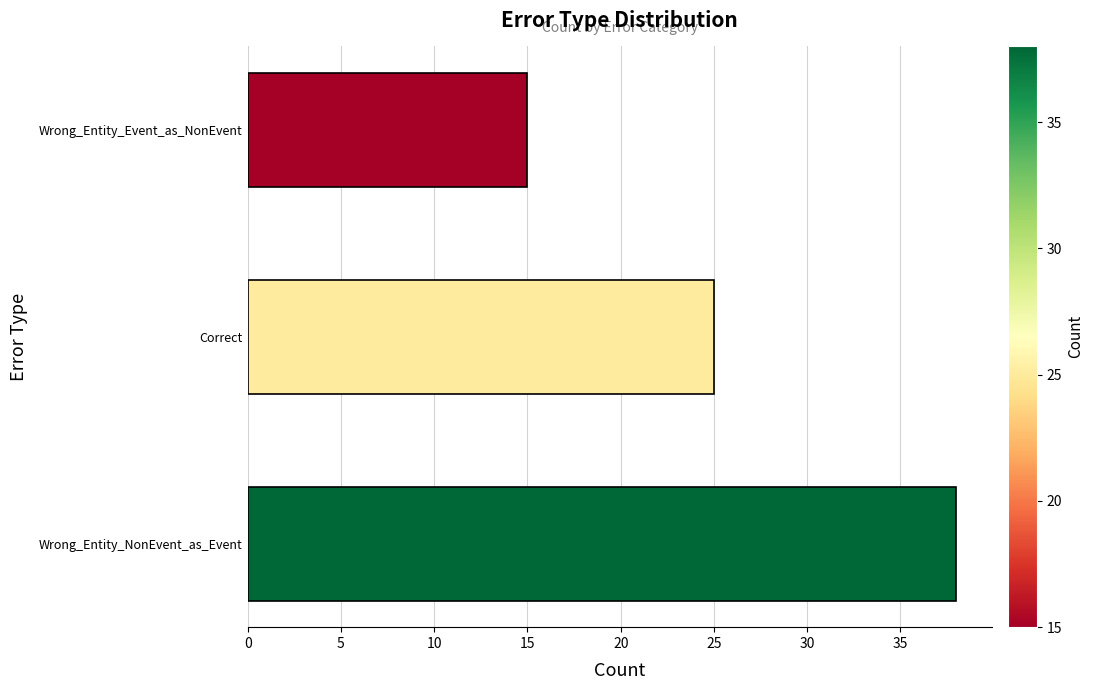

What is the maximum value shown in the chart?

38